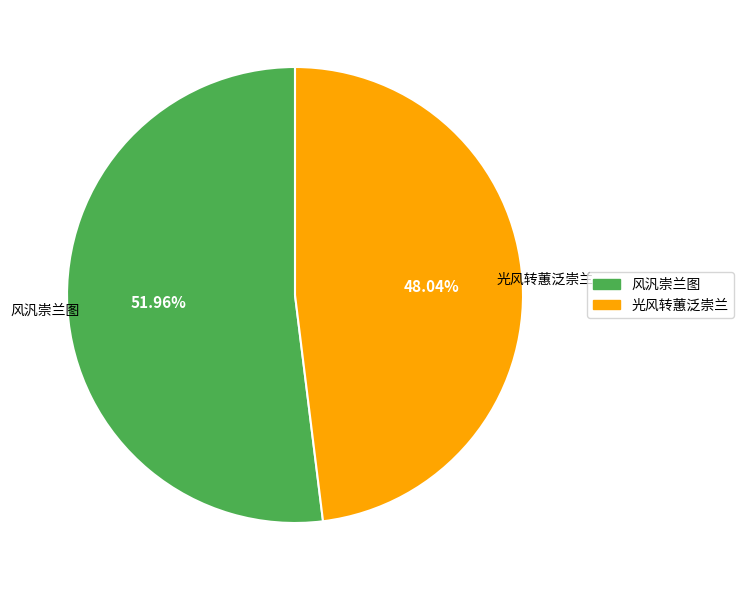

Does any single category account for the majority?

Yes